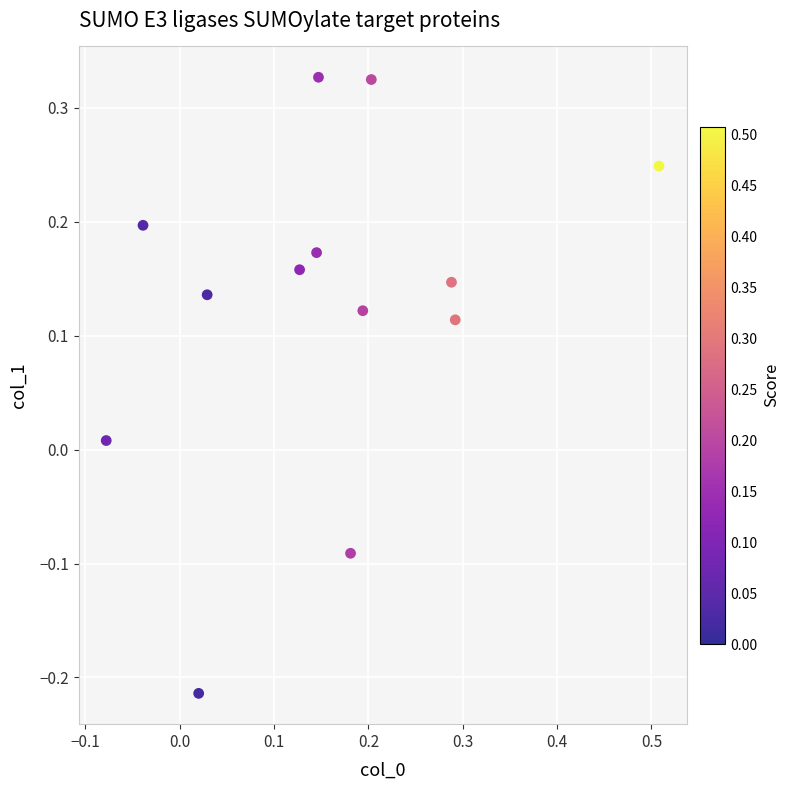

What is the range of X values (max minus min)?

0.6